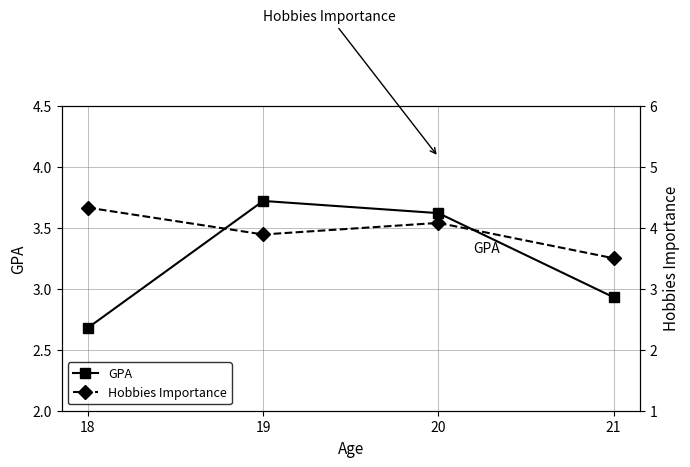

True or false: GPA and Hobbies Importance cross at least once.

False